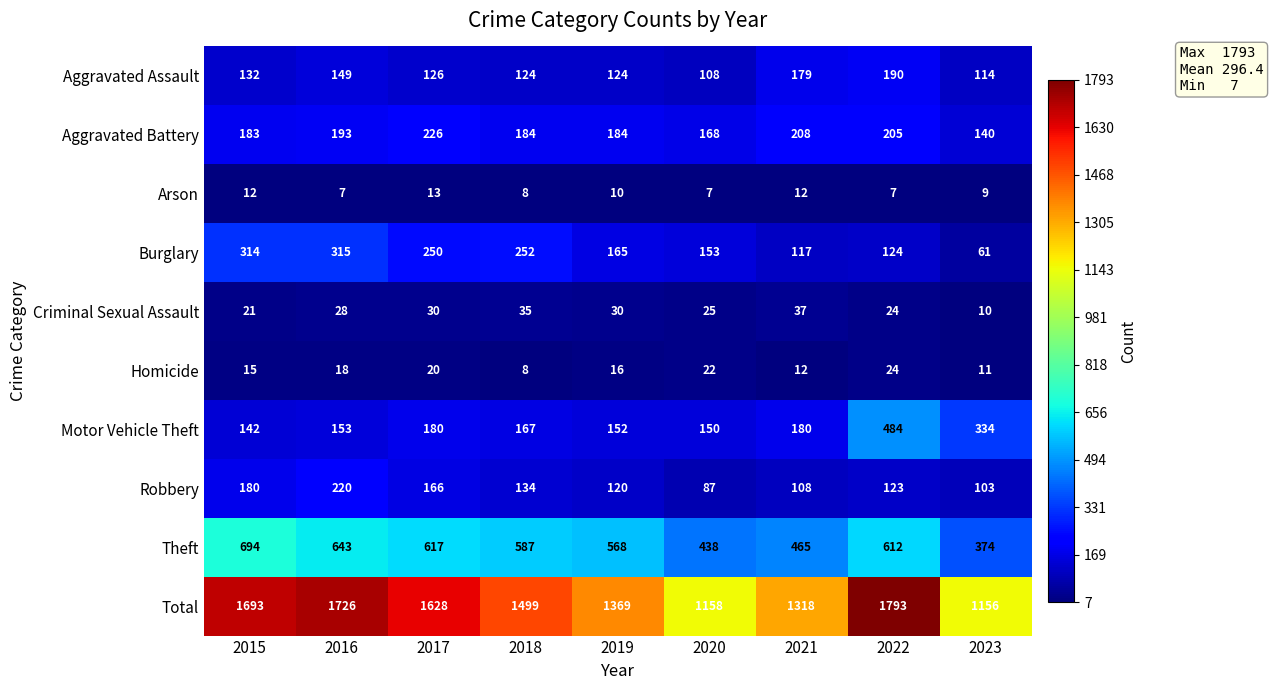

At which label does Motor Vehicle Theft first exceed 167?

2017